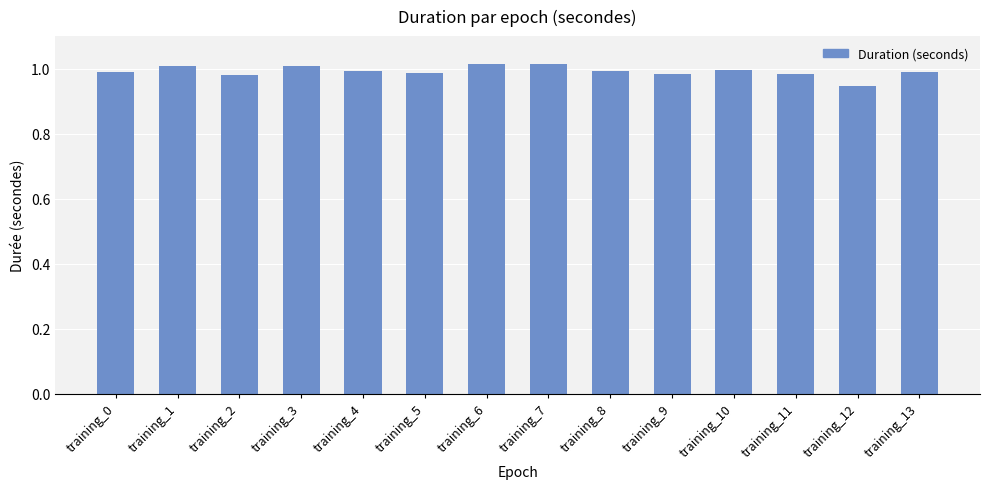

True or false: the data shows 0.4 at training_8.

False